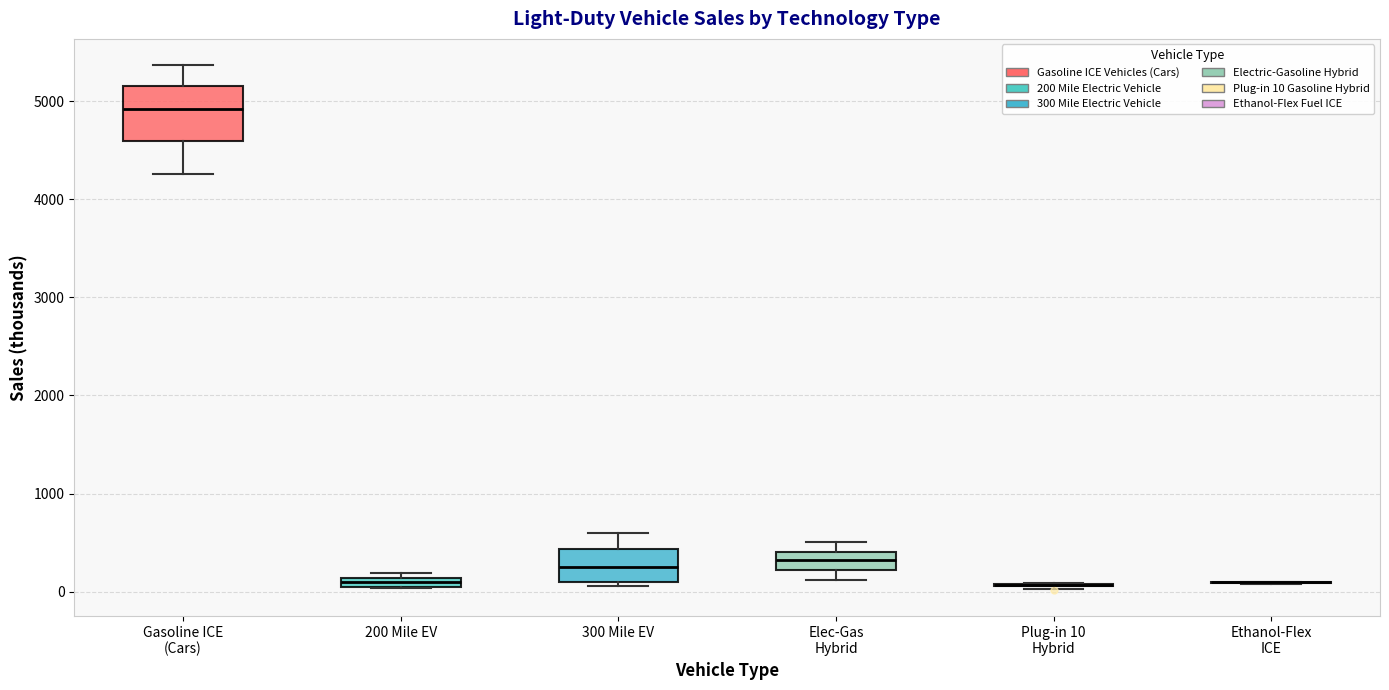

Which box is the tallest, from its lower edge to its upper edge?

Gasoline ICE (Cars)